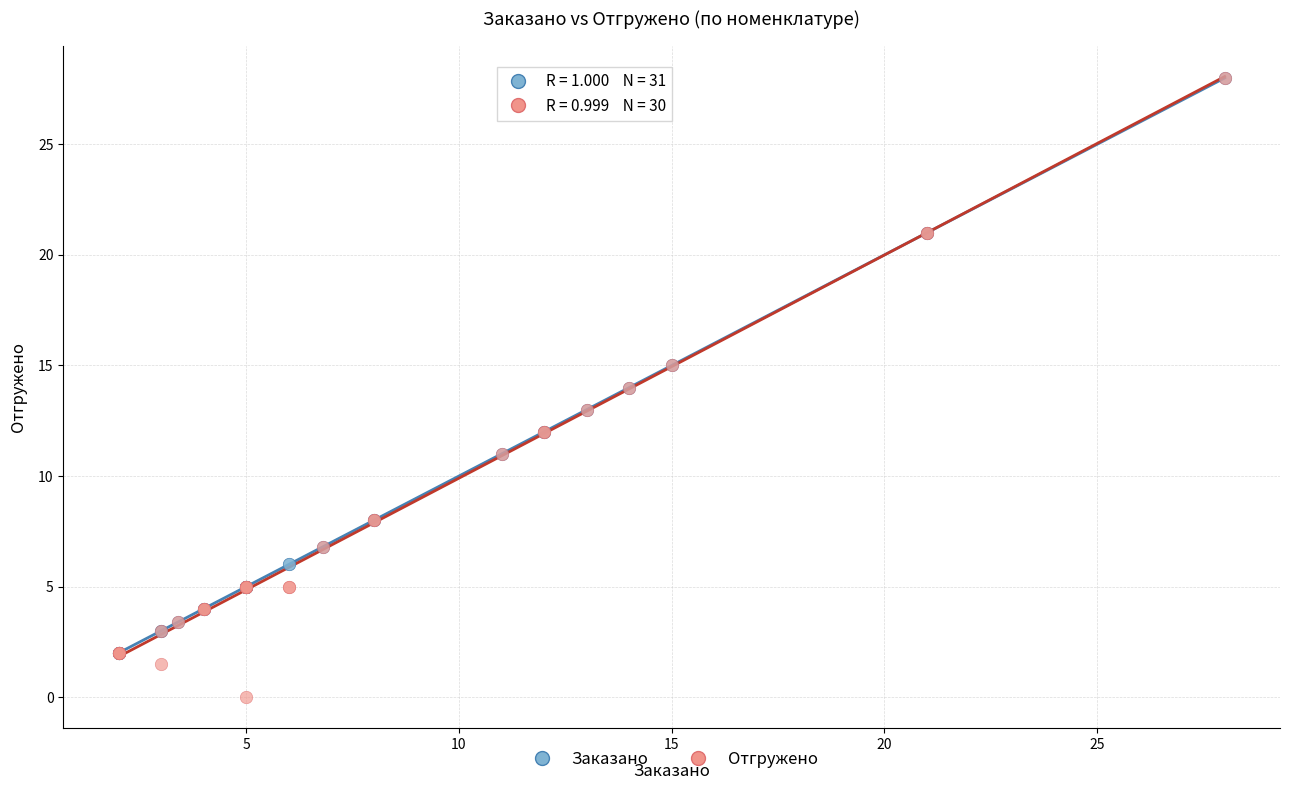

What are all the series names shown in the legend?

Заказано, Отгружено